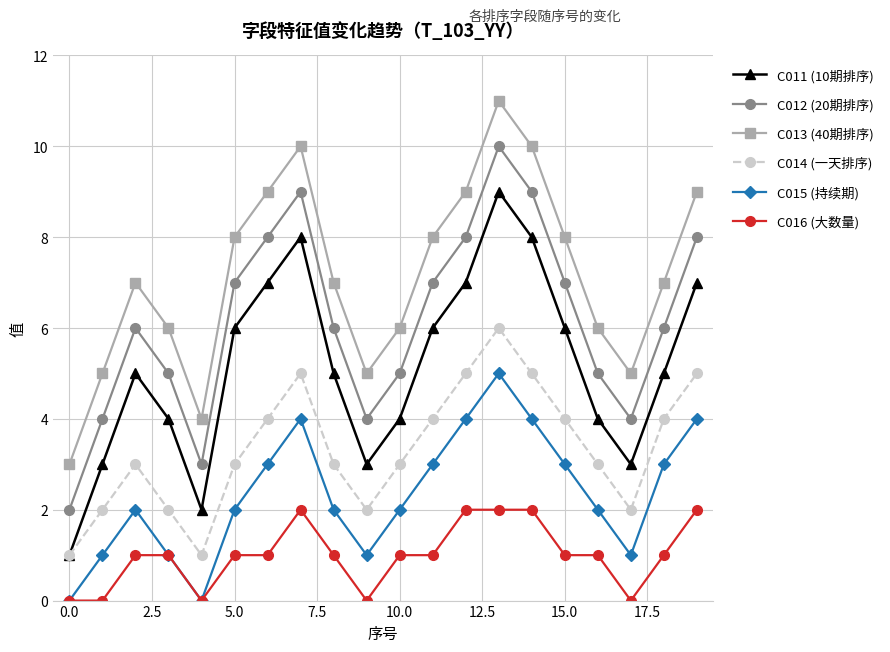

List the series in order of their overall mean, highest first.

C013 (40期排序), C012 (20期排序), C011 (10期排序), C014 (一天排序), C015 (持续期), C016 (大数量)